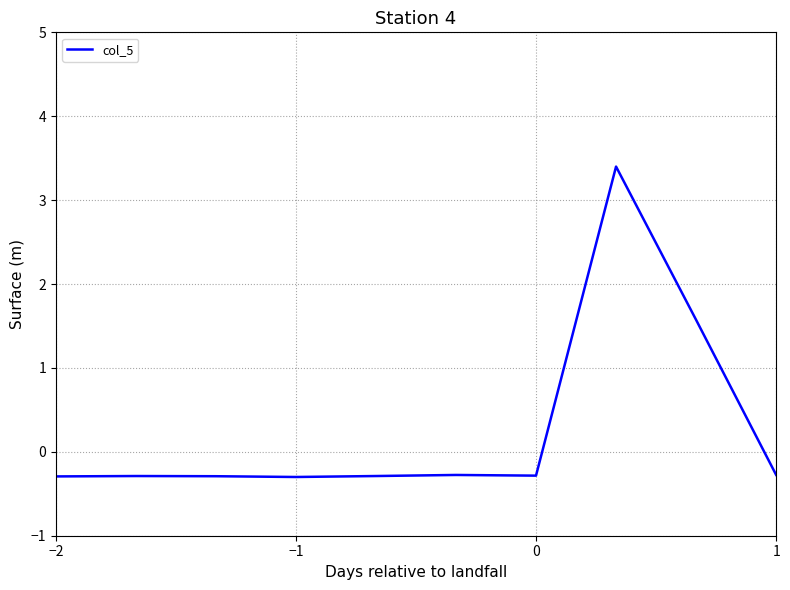

What is the minimum value shown in the chart?

-0.3